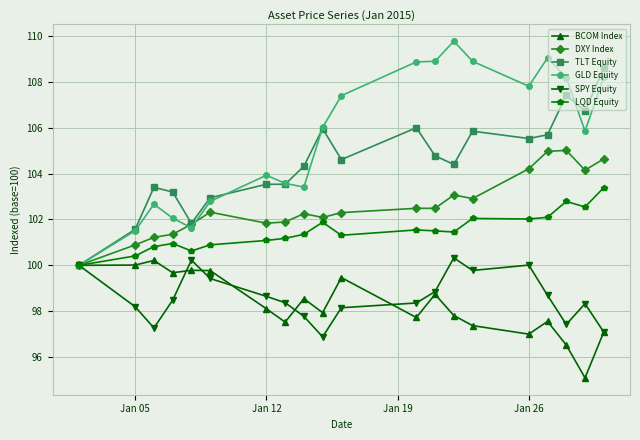

What is the maximum value shown in the chart?

109.8